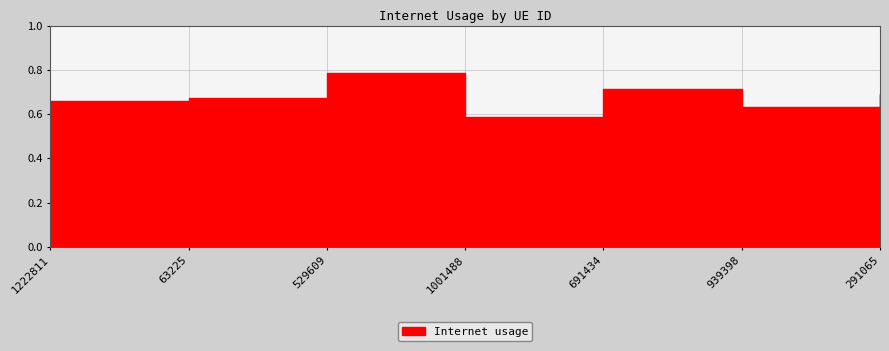

Reading left to right, list all the values displayed in this chart.

1222811=0.7	63225=0.7	529609=0.8	1001488=0.6	691434=0.7	939398=0.6	291065=0.7